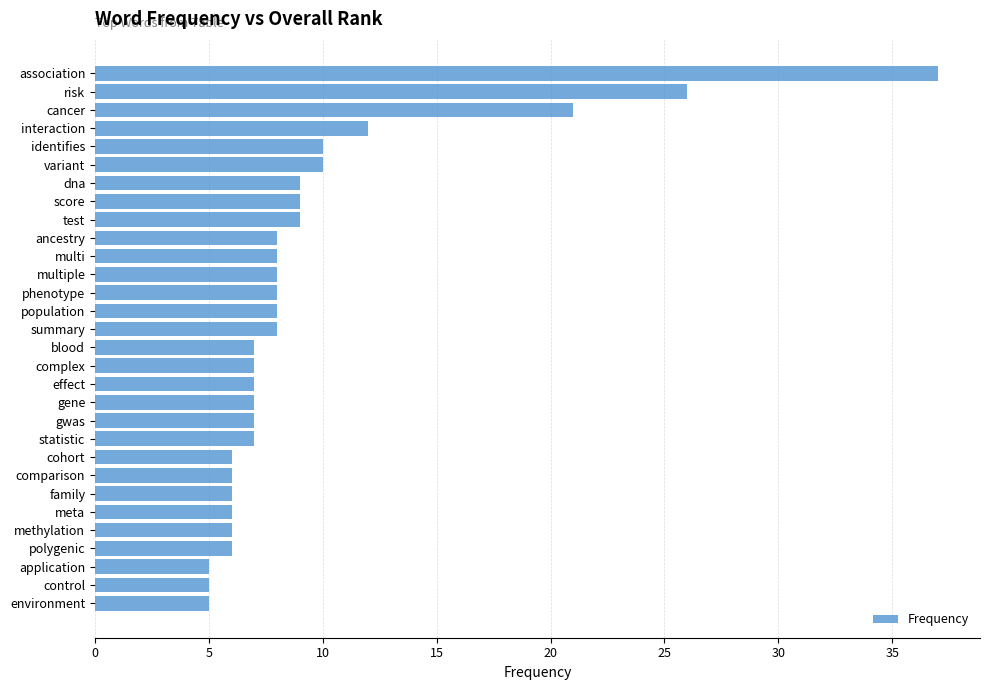

Does the chart contain stacked bars?

No